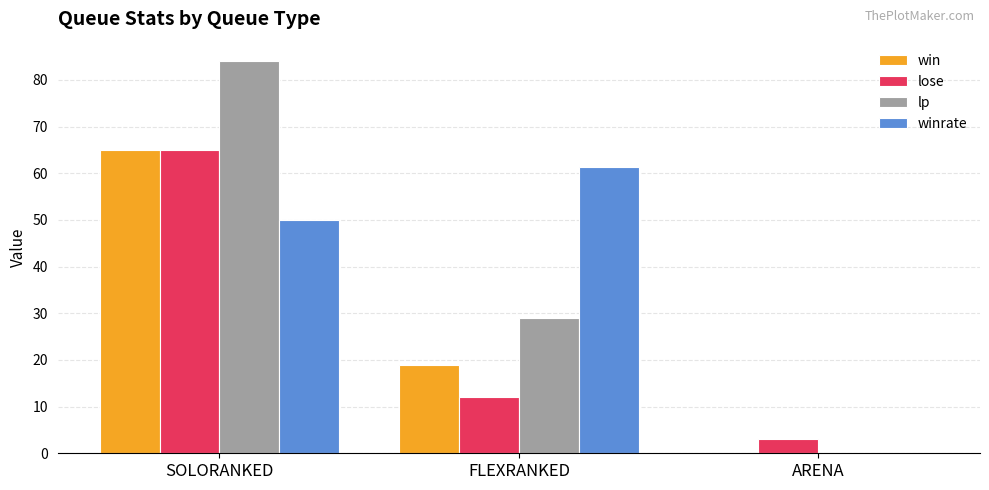

How many groups of bars are there?

3